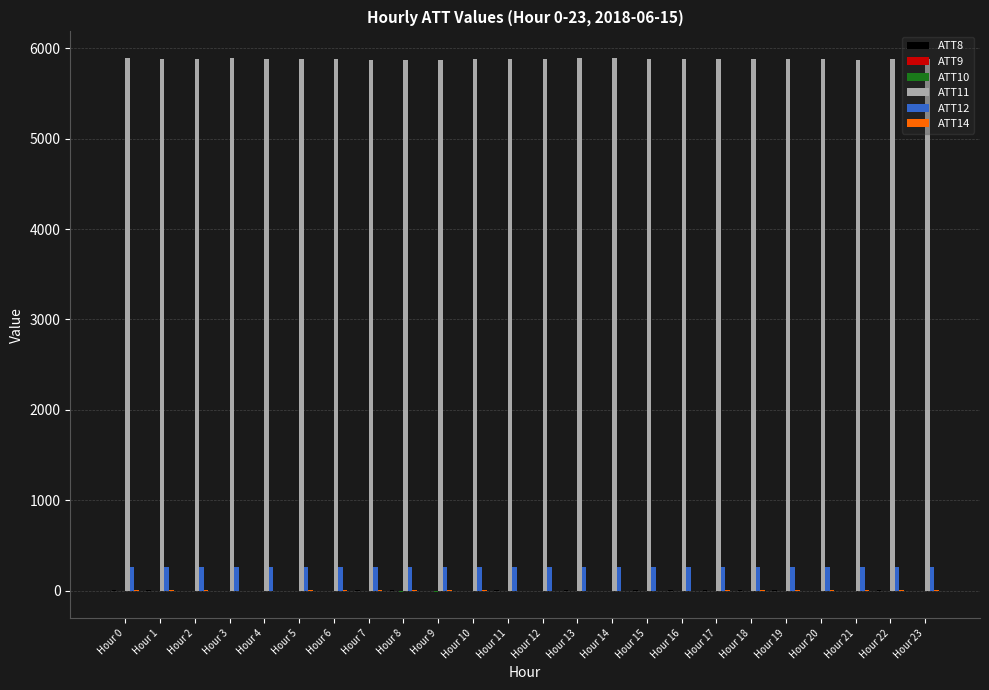

Which series has the largest total across all categories?

ATT11